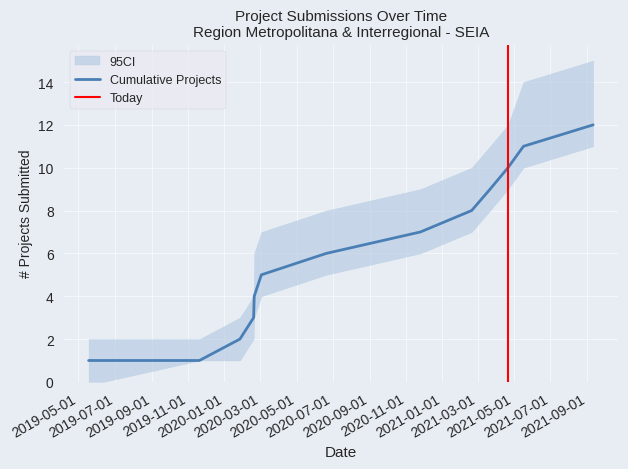

What is the maximum value for Cumulative Projects?

12